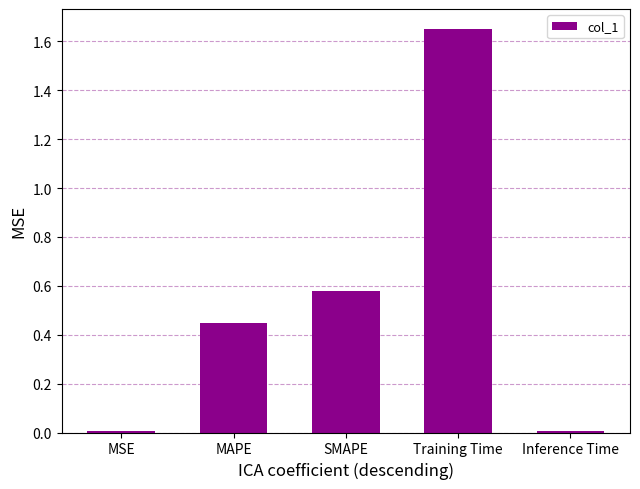

What is the sum of all values?

2.7